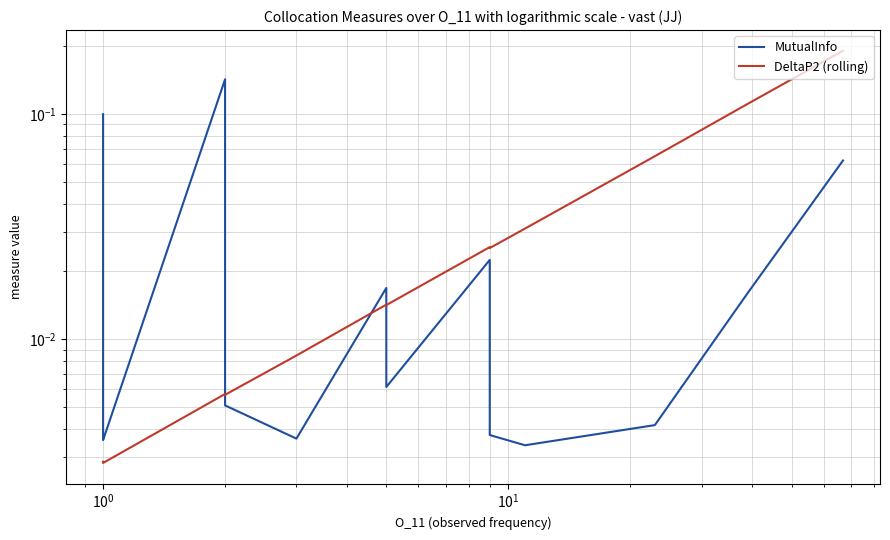

Does the chart have visible grid lines?

Yes